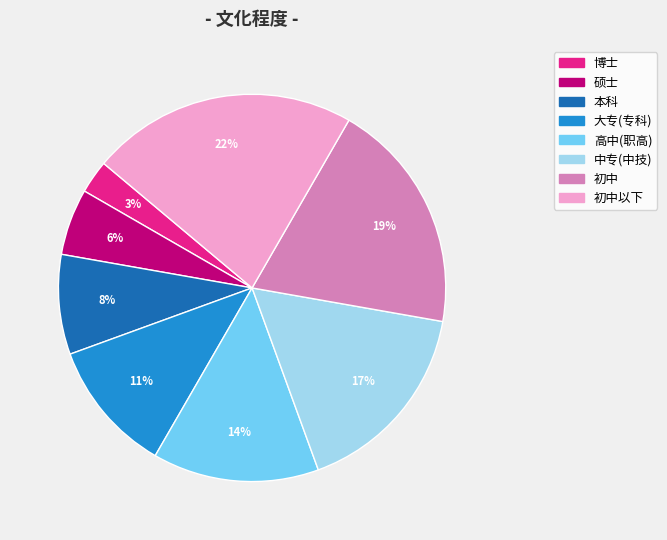

The 高中(职高) slice represents 14% of the pie. True or false?

True